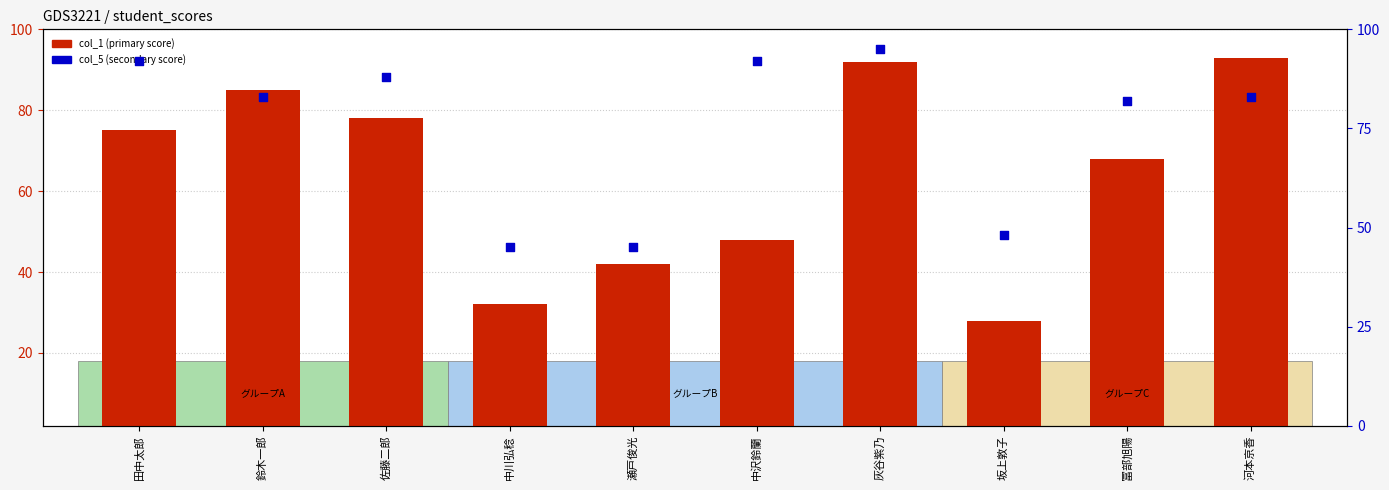

Which series contains the lowest Y value?

col_1 (primary score)